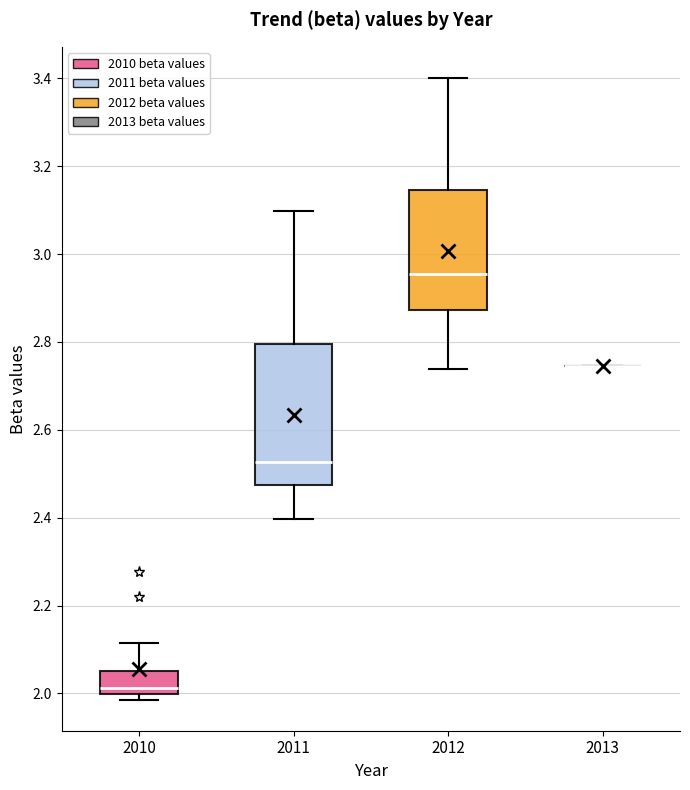

Reading left to right, transcribe this box plot: for each box, give where its median line is, the range the box spans, and where its two whiskers end, as read against the y-axis. The values are not printed on the chart, so give them approximately, as read against the axis.

2010: median 2.02, box 2.00 to 2.06, whiskers 1.98 to 2.12
2011: median 2.52, box 2.48 to 2.80, whiskers 2.40 to 3.10
2012: median 2.96, box 2.88 to 3.14, whiskers 2.74 to 3.40
2013: box collapsed to a line at 2.74, whiskers 2.74 to 2.74